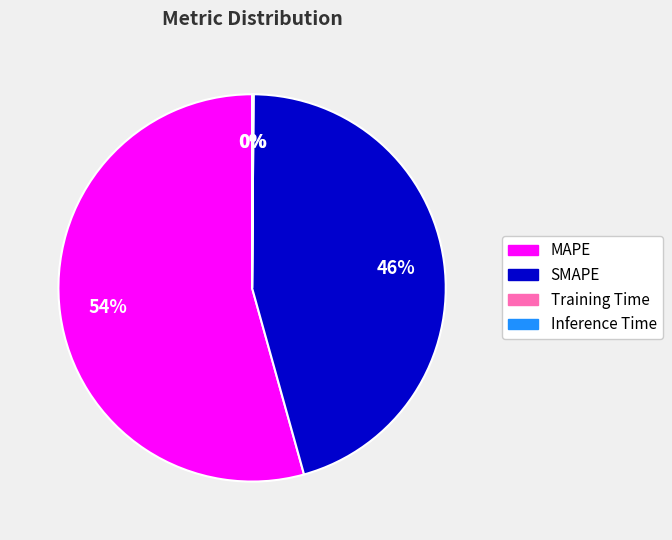

The MAPE slice represents 54% of the pie. True or false?

True